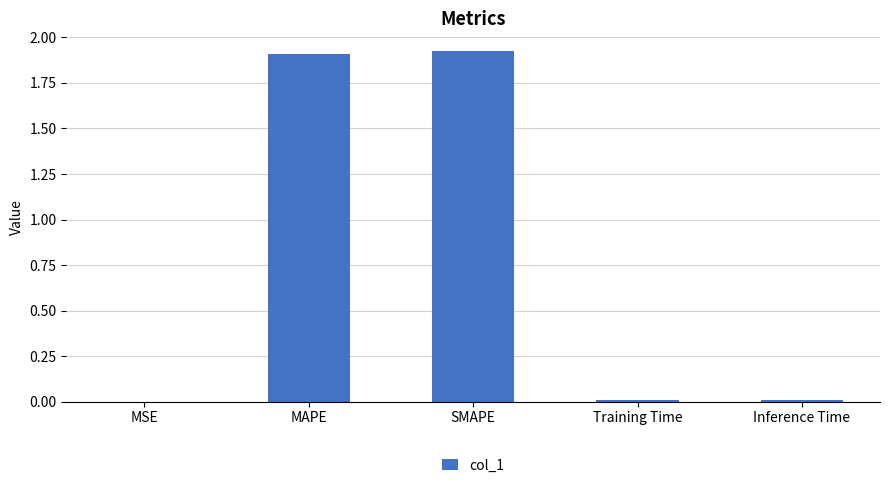

Are the bars horizontal?

No